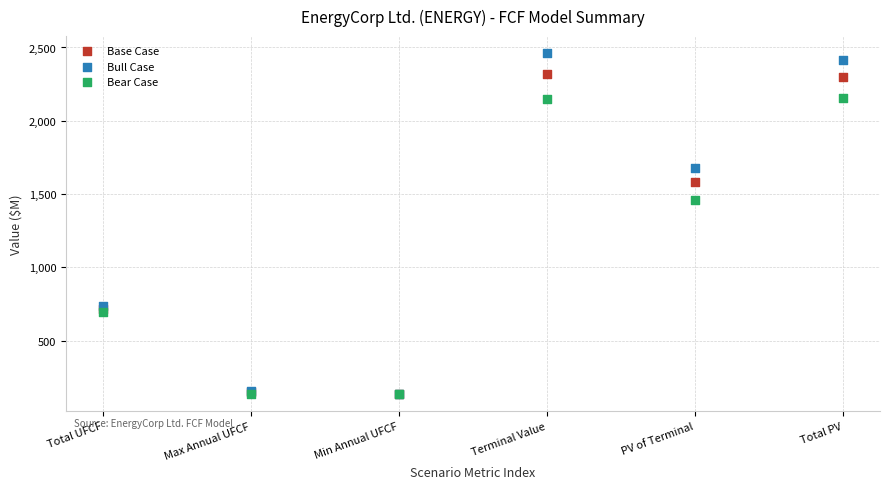

Which series has the widest spread of Y values?

Bull Case